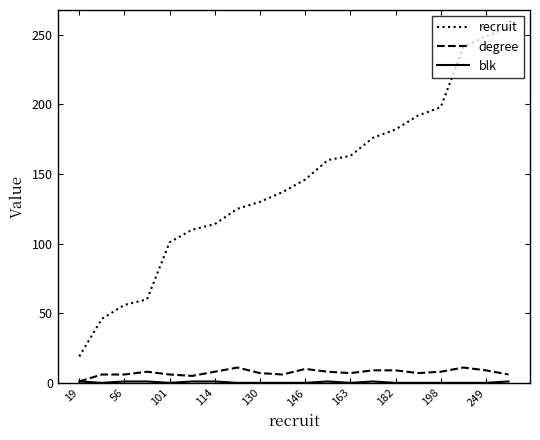

True or false: recruit and degree intersect in this chart.

False